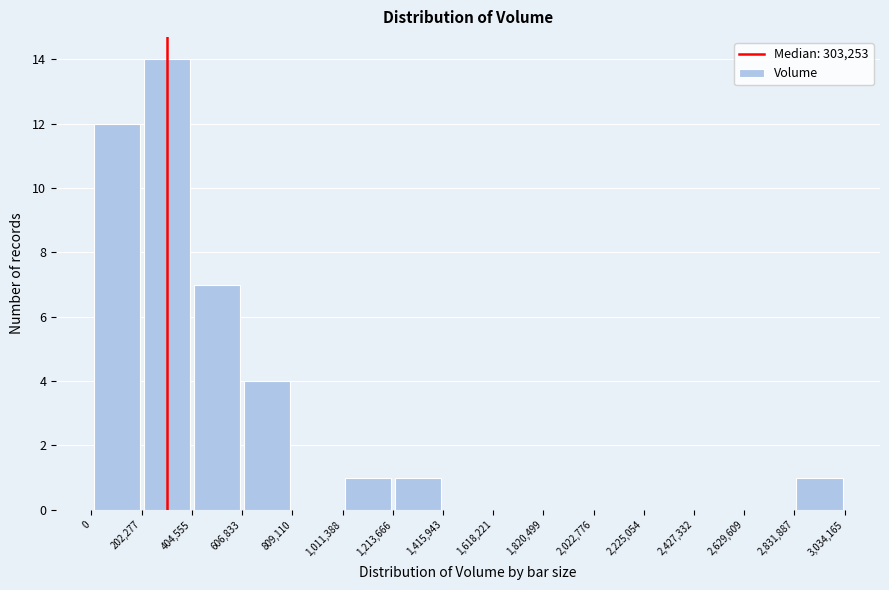

Reading left to right, list every bar in this chart as the range it spans on the x-axis followed by its height. The values are not printed on the chart, so give them approximately, as read against the axis.

0 to 202,277: 12
202,277 to 404,555: 14
404,555 to 606,833: 7
606,833 to 809,110: 4
809,110 to 1,011,388: 0
1,011,388 to 1,213,666: 1
1,213,666 to 1,415,943: 1
1,415,943 to 1,618,221: 0
1,618,221 to 1,820,499: 0
1,820,499 to 2,022,776: 0
2,022,776 to 2,225,054: 0
2,225,054 to 2,427,332: 0
2,427,332 to 2,629,609: 0
2,629,609 to 2,831,887: 0
2,831,887 to 3,034,165: 1